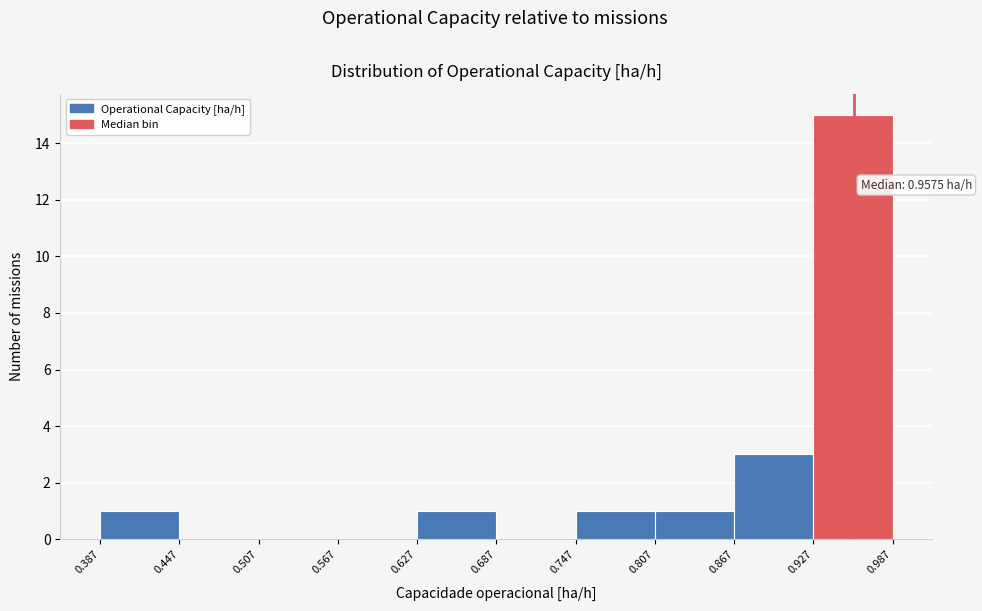

Over which range of the x-axis is the bar tallest?

0.927 to 0.987